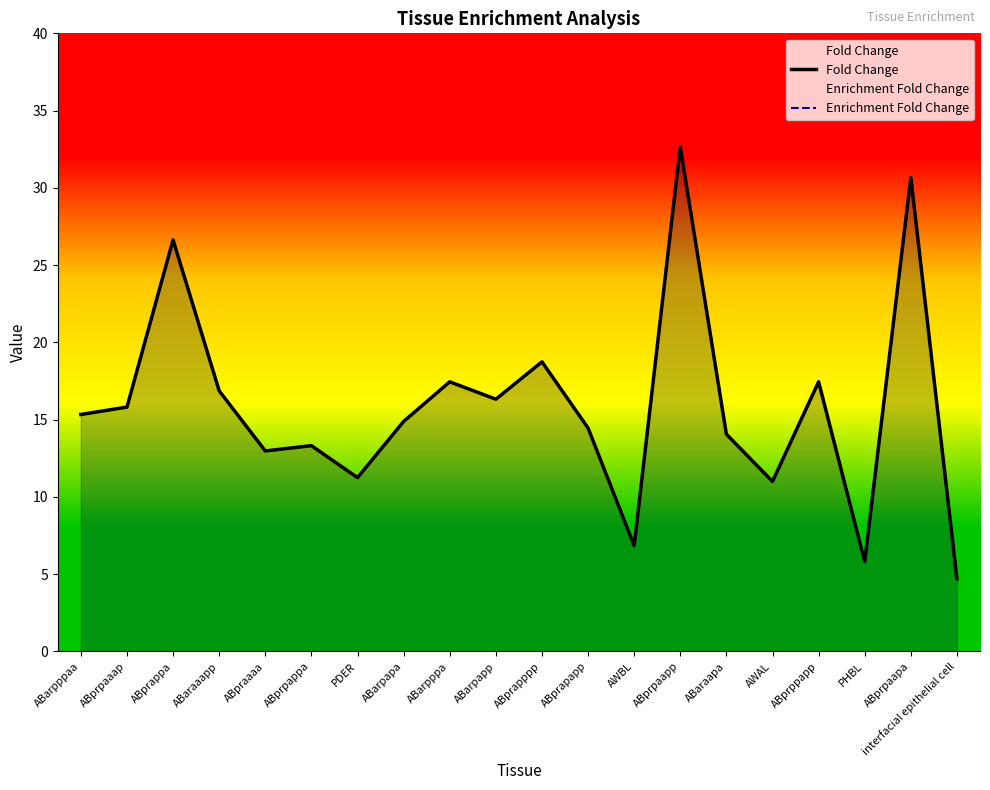

What is the label of the 2nd point from the right?

ABprpaapa